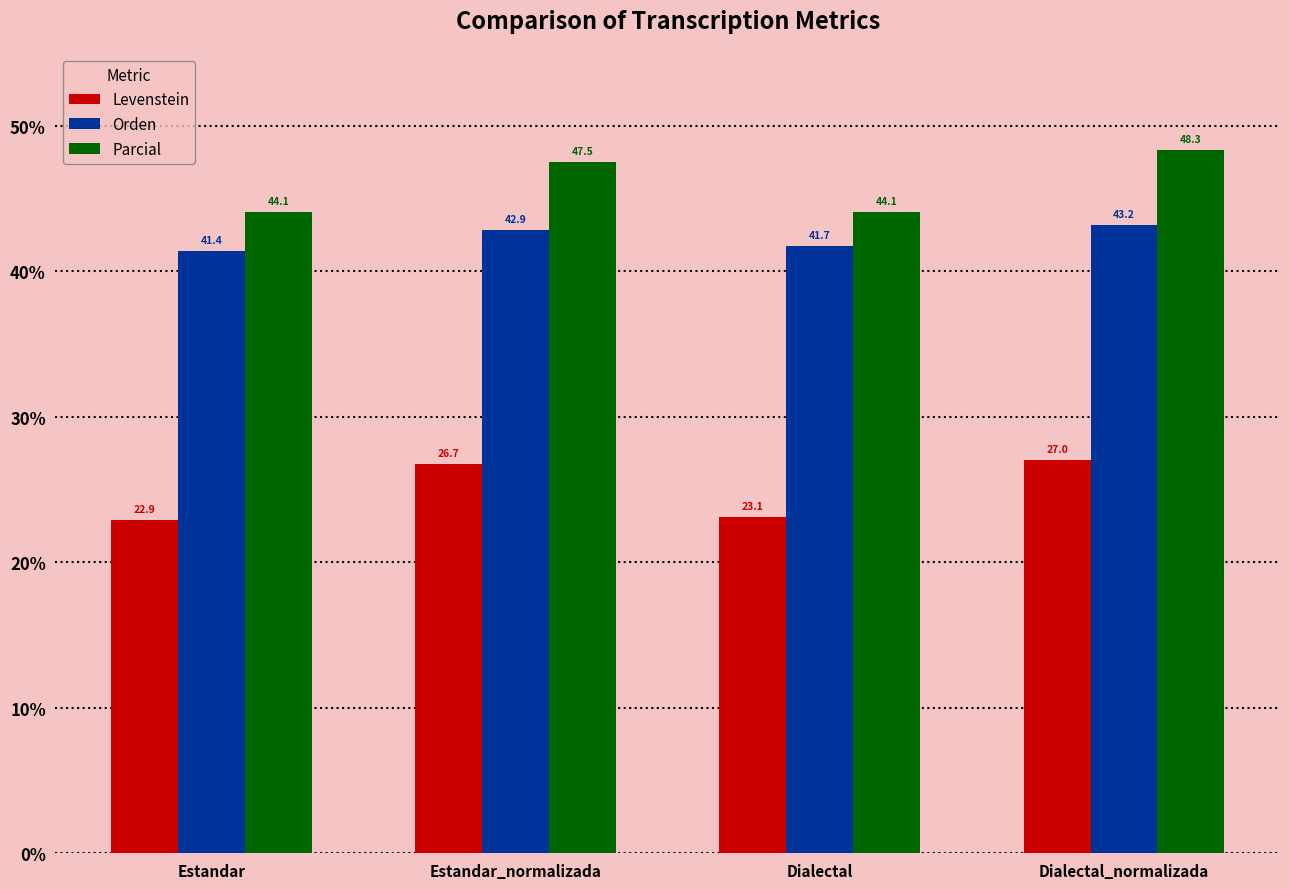

At which label does Parcial first exceed 47?

Estandar_normalizada